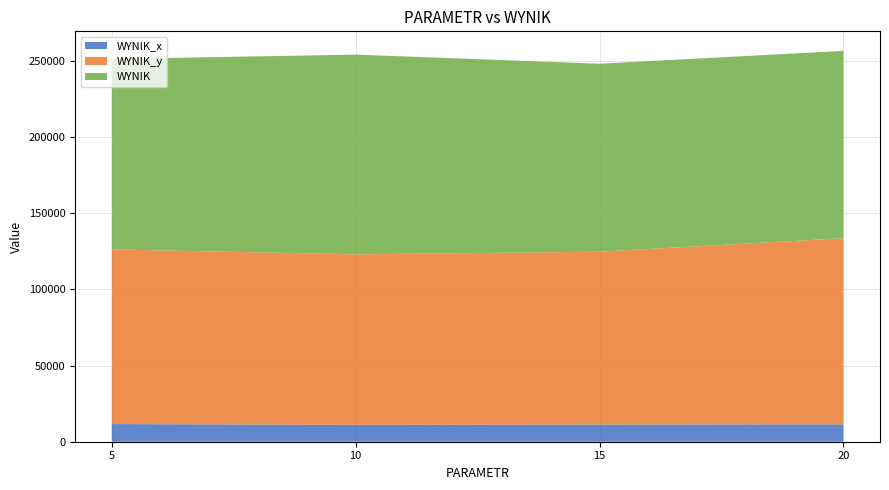

Reading left to right, list all the values displayed in this chart.

WYNIK_x: 11610.0	11114.0	11319.0	11421.0
WYNIK_y: 114667.6	111926.7	113447.9	122212.3
WYNIK: 125068.9	131127.5	123430.8	123000.2